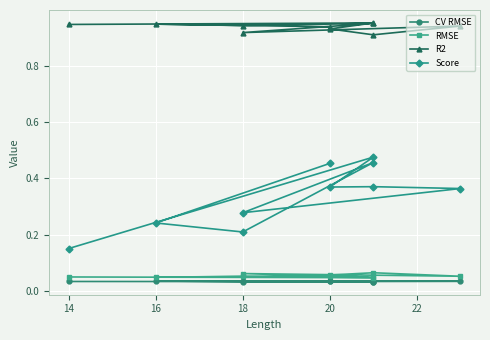

True or false: Score and R2 cross at least once.

False